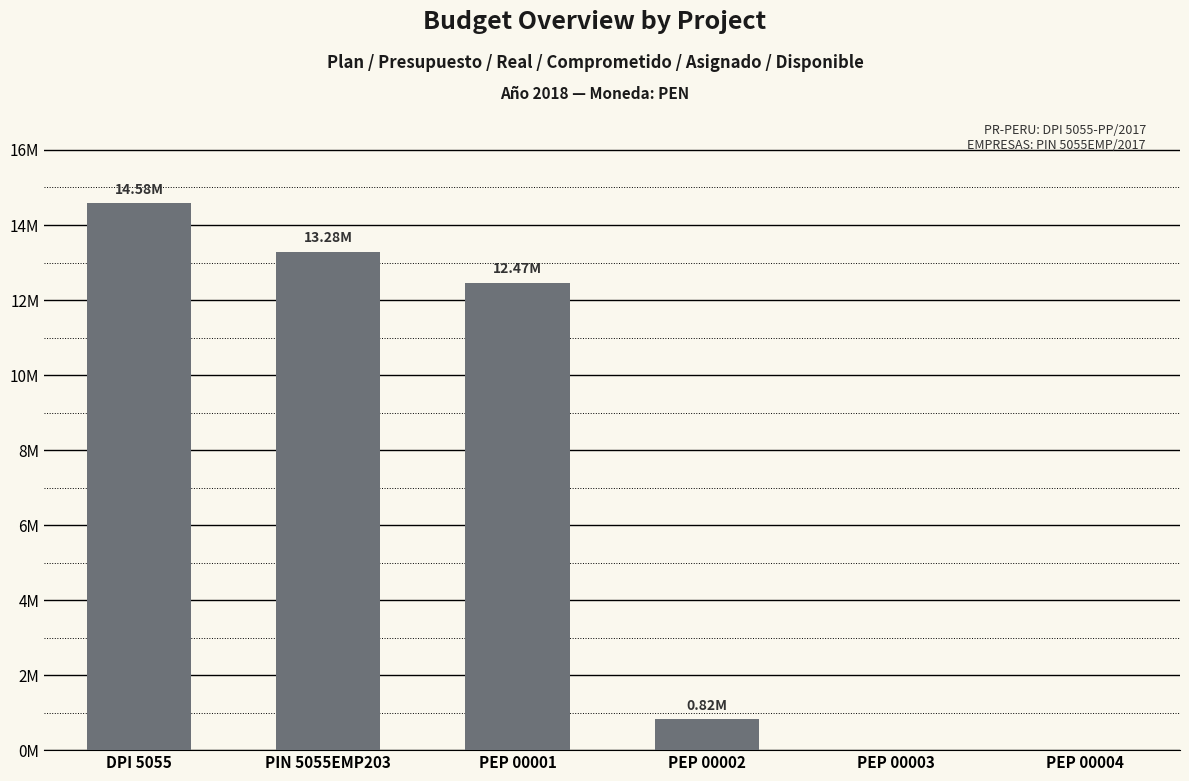

List the labels in order of value, smallest first.

PEP 00003, PEP 00004, PEP 00002, PEP 00001, PIN 5055EMP203, DPI 5055